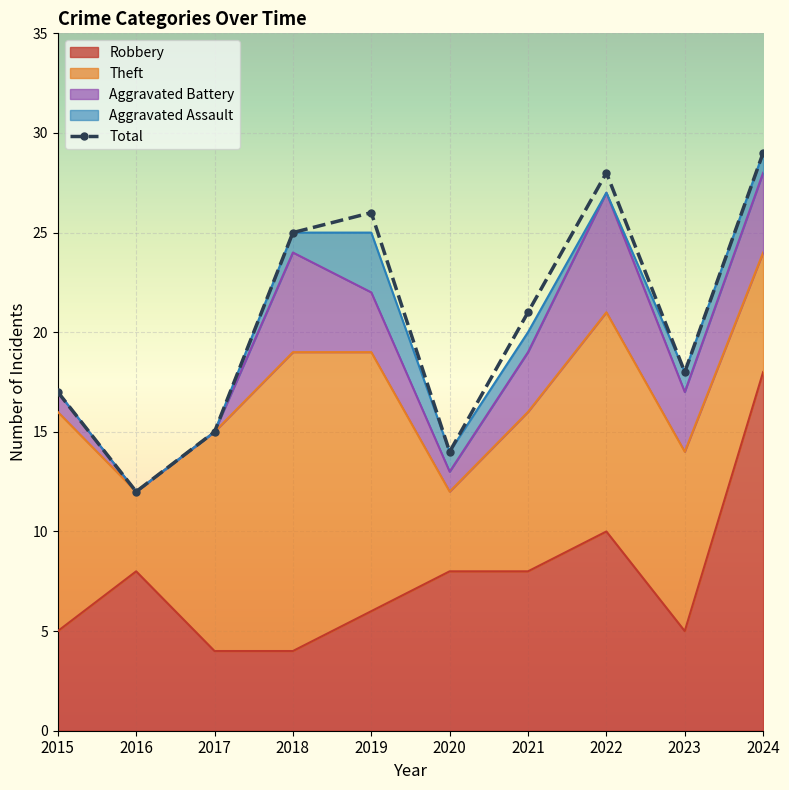

What is the difference between the highest and lowest values at 2017?

15